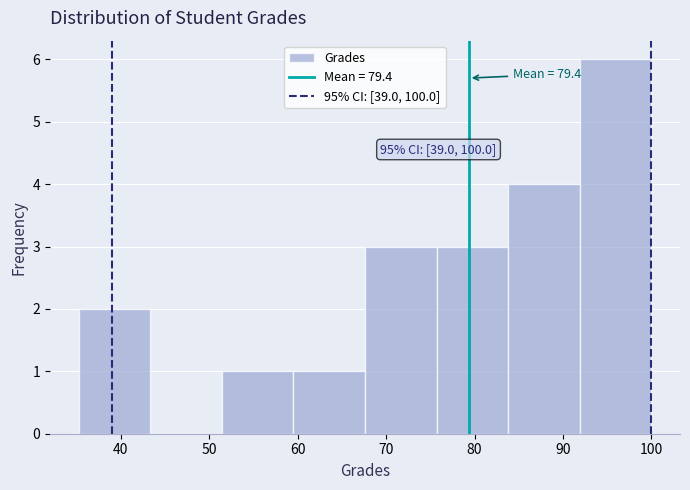

Which range on the x-axis has the tallest bar?

92 to 100